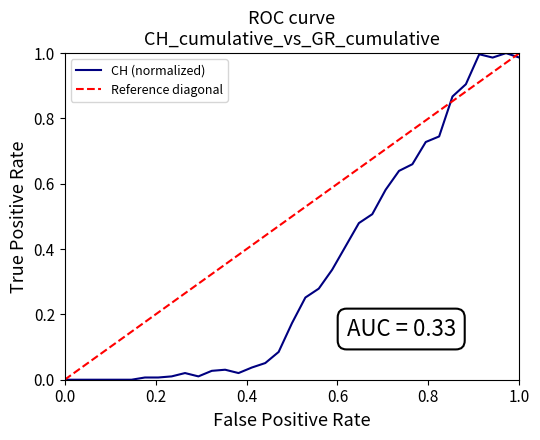

Which series has the largest total across all categories?

Reference diagonal